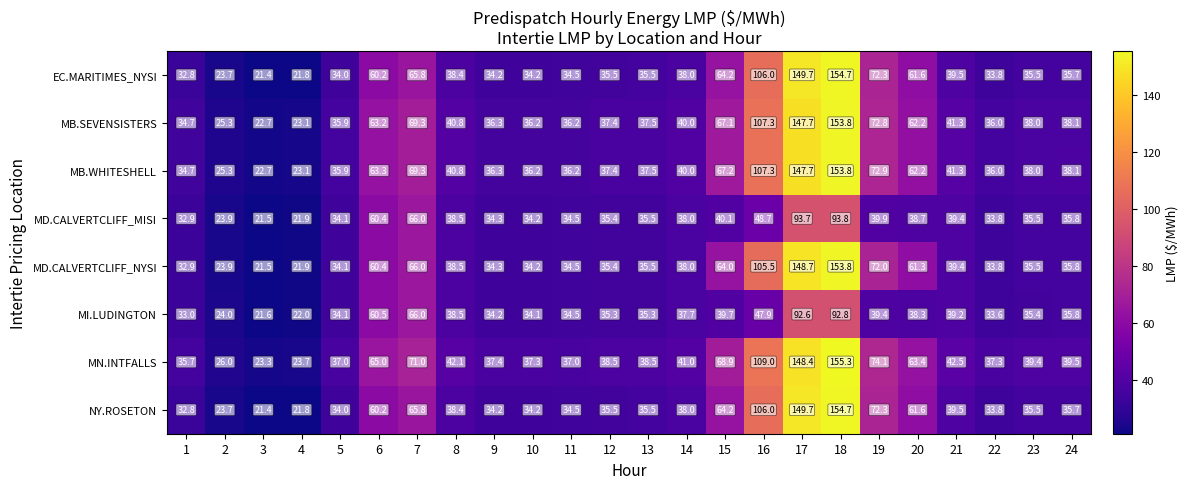

What is the greatest value displayed?

155.3